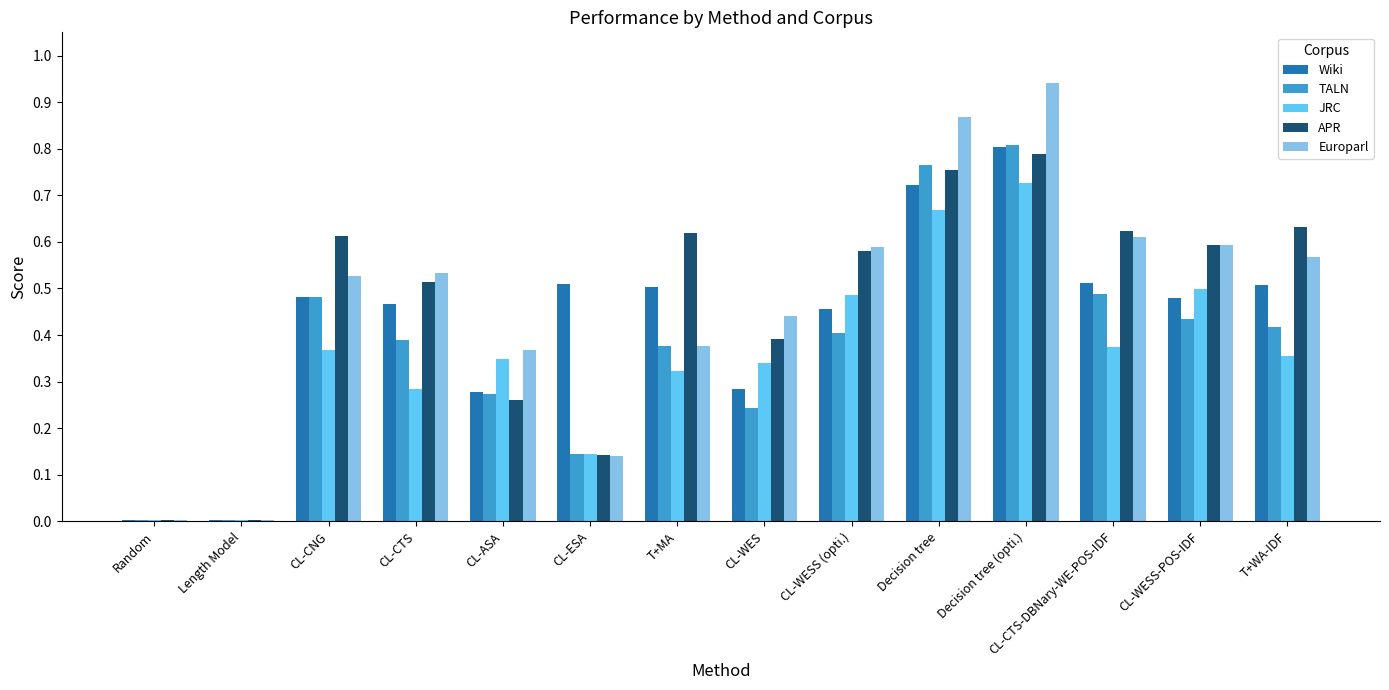

What is the total value across all series at CL-CTS-DBNary-WE-POS-IDF?

2.6